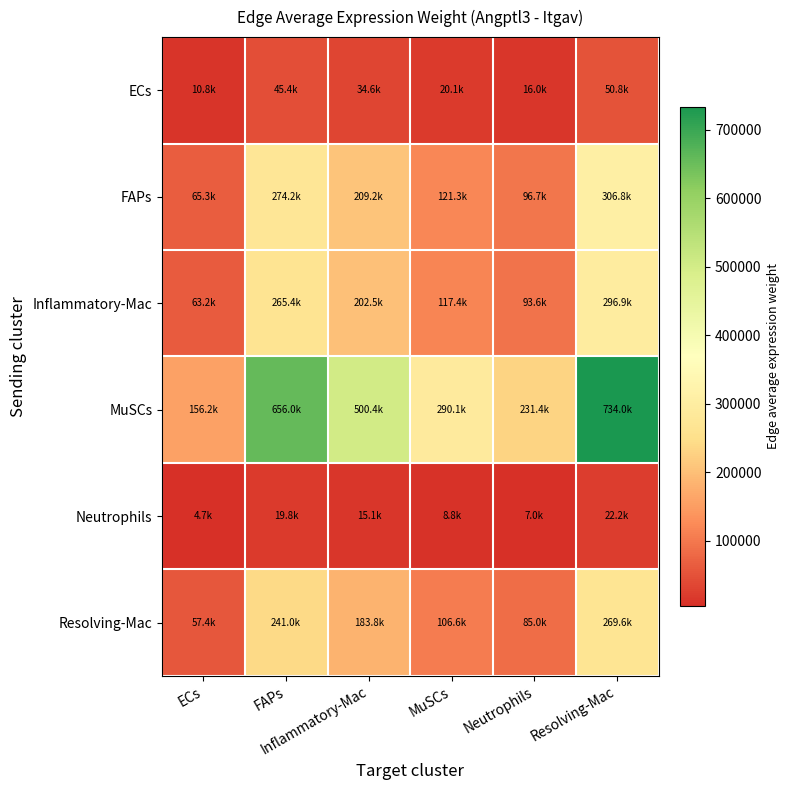

What is the difference between the highest and lowest values at Inflammatory-Mac?

485295.3